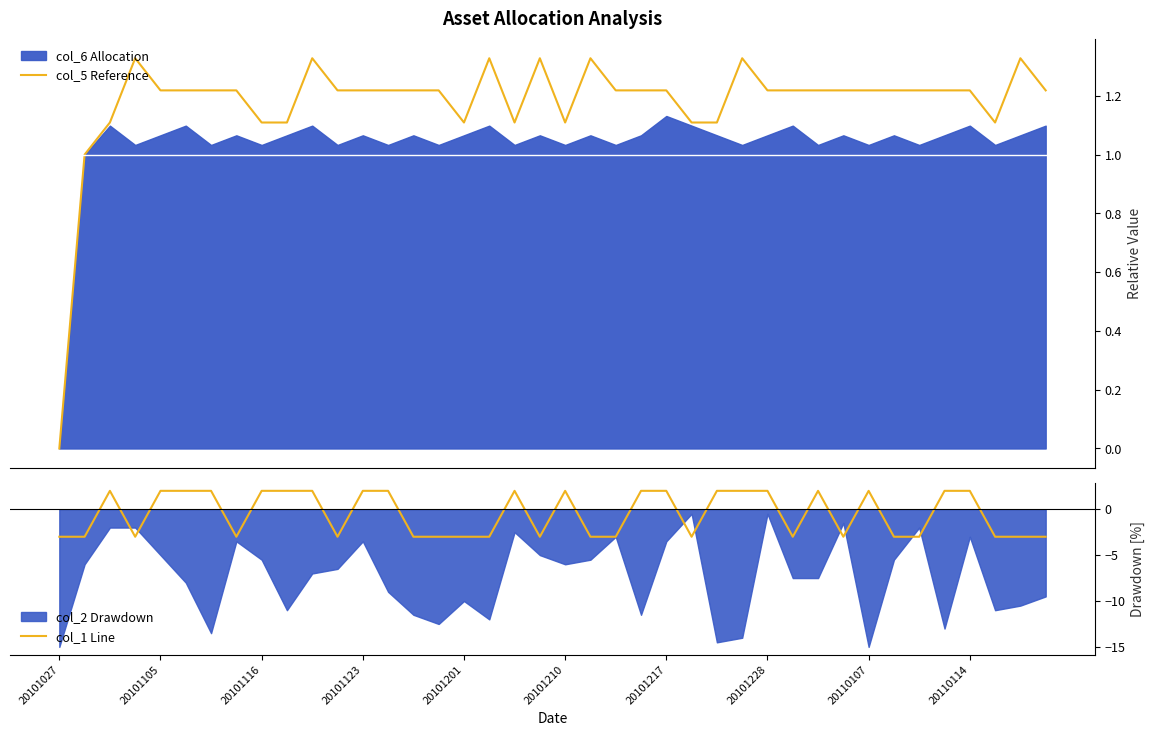

Is it true that col_1 Line equals -3 at 20101027?

True